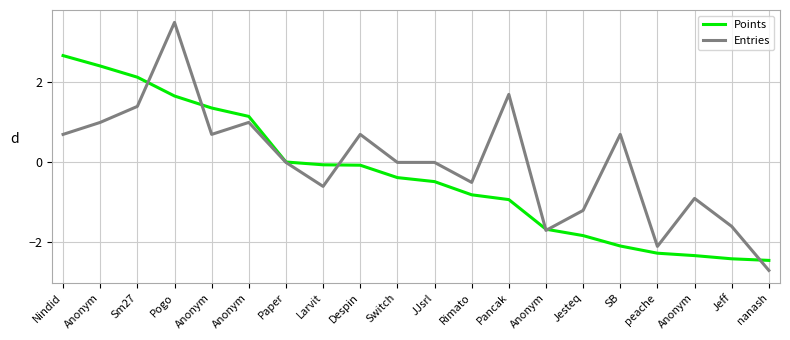

How many lines are shown in the chart?

2